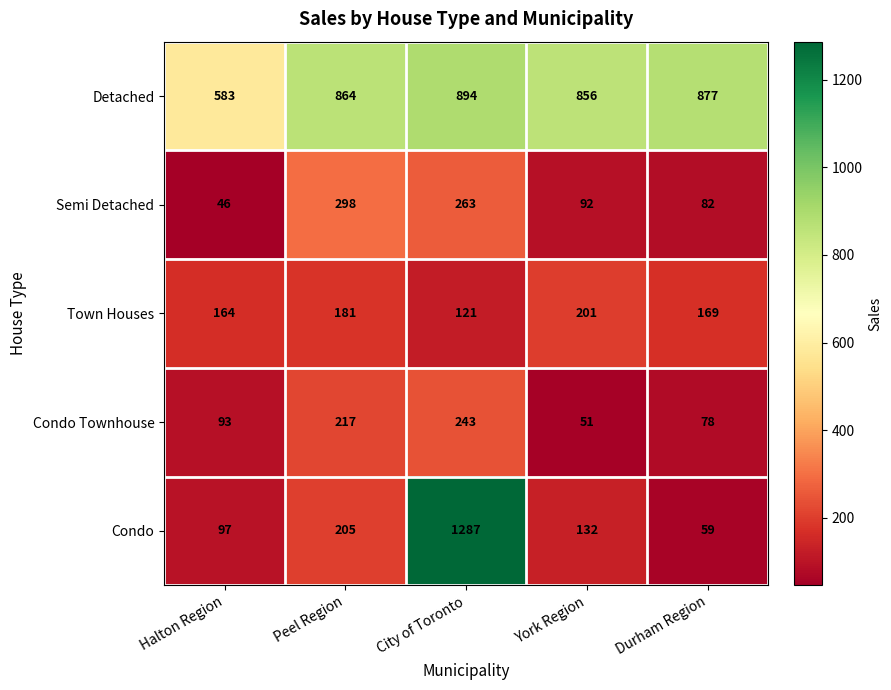

The Condo Townhouse series shows 26 at Durham Region. True or false?

False